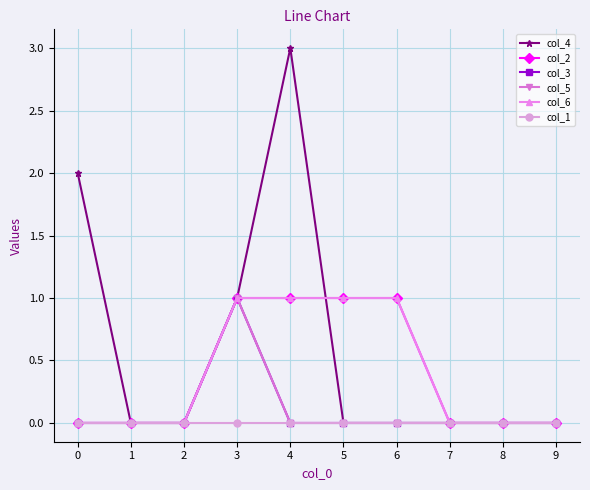

After their last crossing, which series has the higher values: col_6 or col_4?

col_6